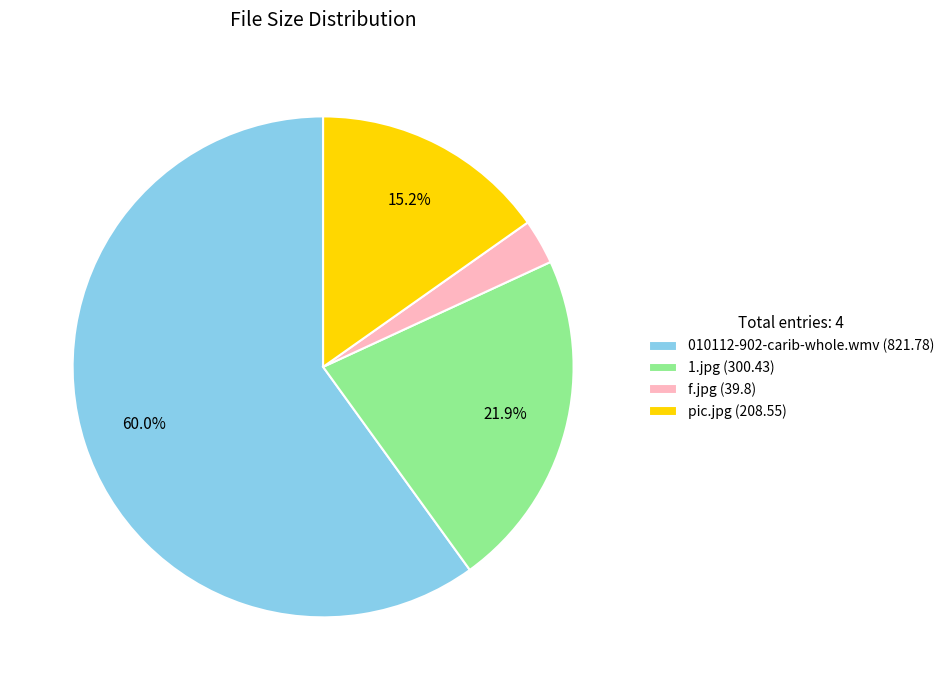

The 1.jpg slice represents 22% of the pie. True or false?

True